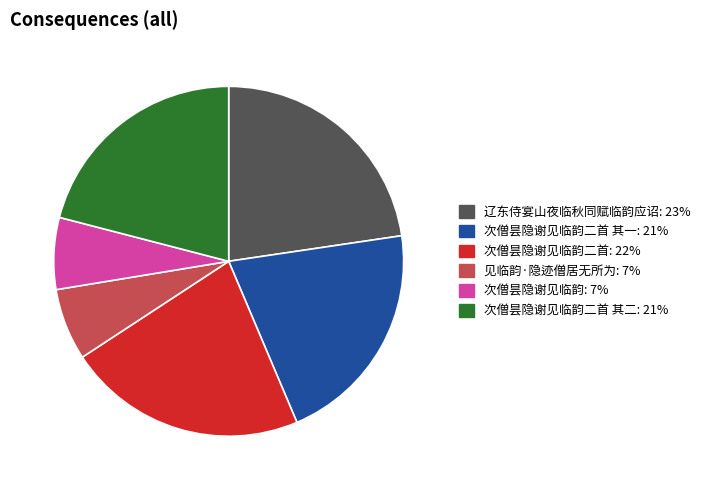

Does any single category account for the majority?

No